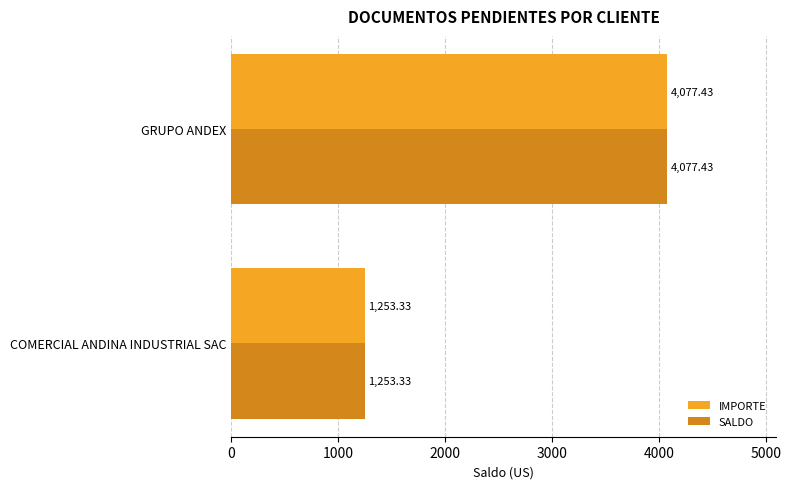

List the labels in order of IMPORTE value, largest first.

GRUPO ANDEX, COMERCIAL ANDINA INDUSTRIAL SAC